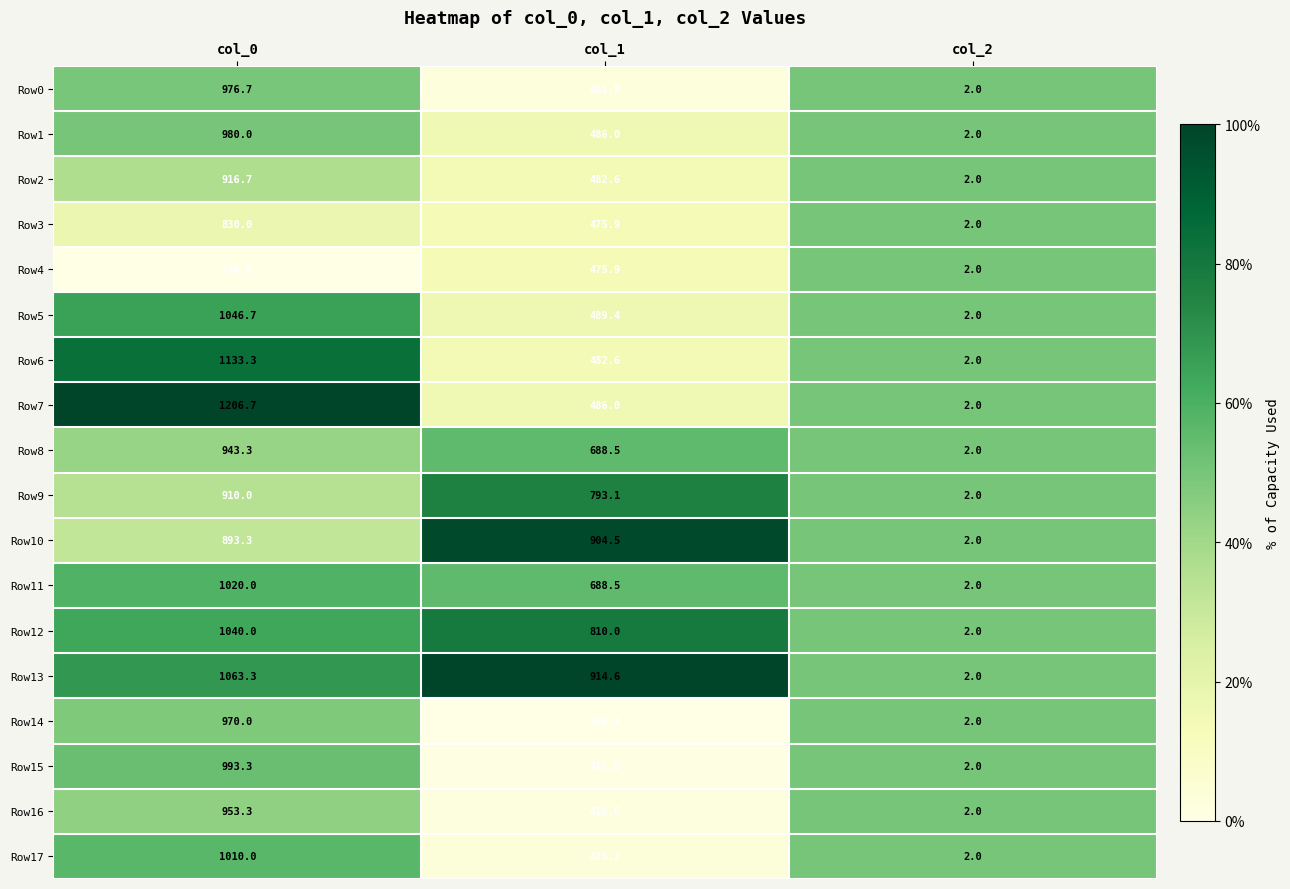

The Row0 series shows 976.7 at col_0. True or false?

True